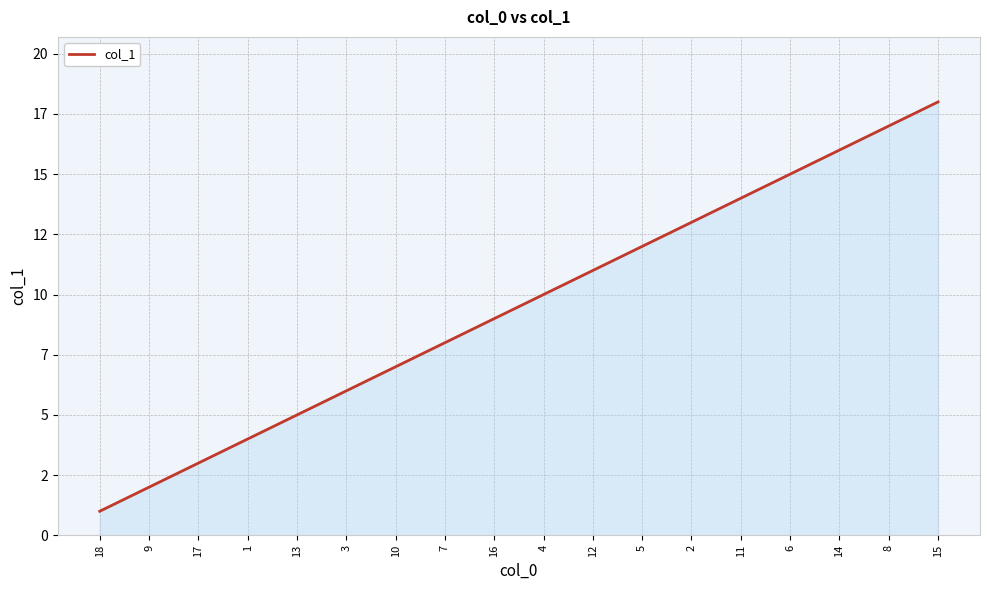

The chart shows a value of 2 at 10. True or false?

False